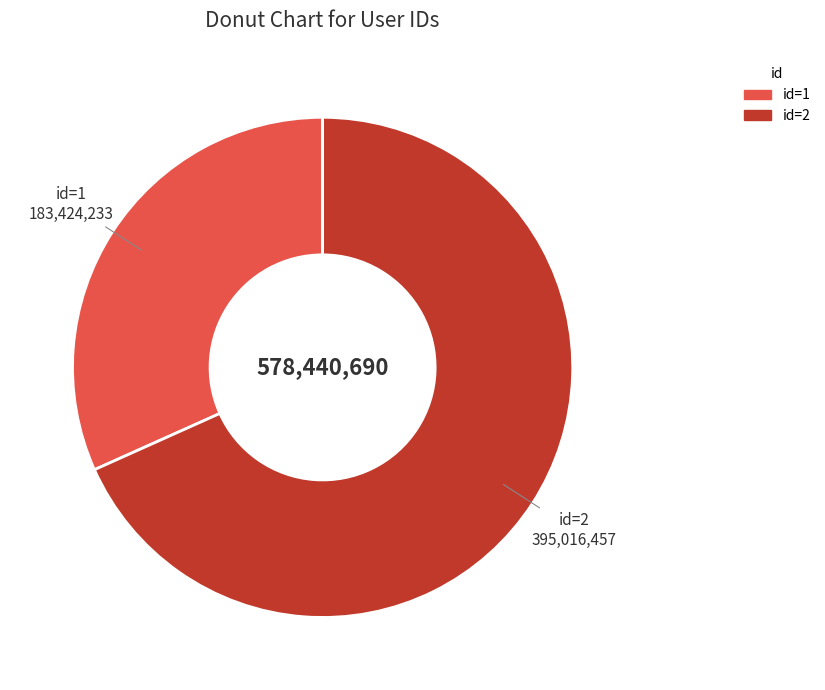

Combined, do id=2 and id=1 account for over 50%?

Yes